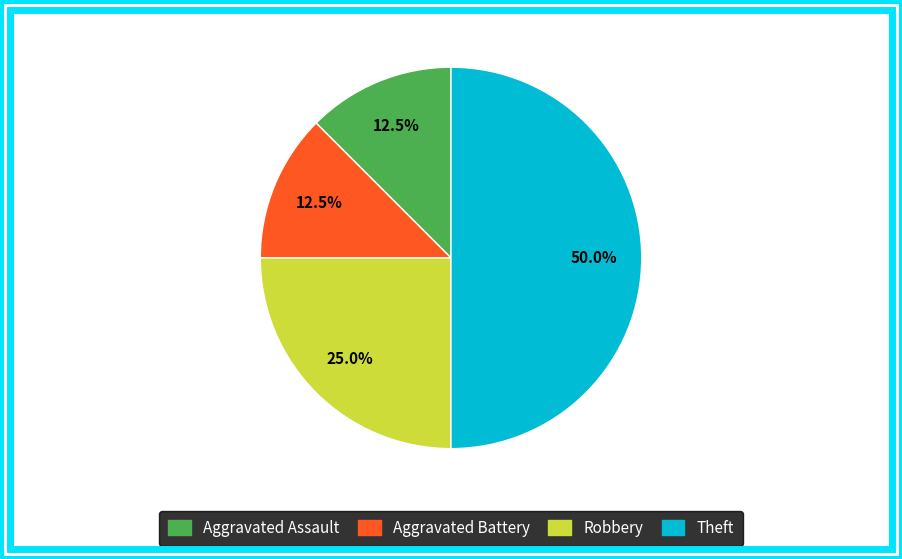

What is the ratio of the value at Aggravated Battery to the value at Aggravated Assault?

1.0